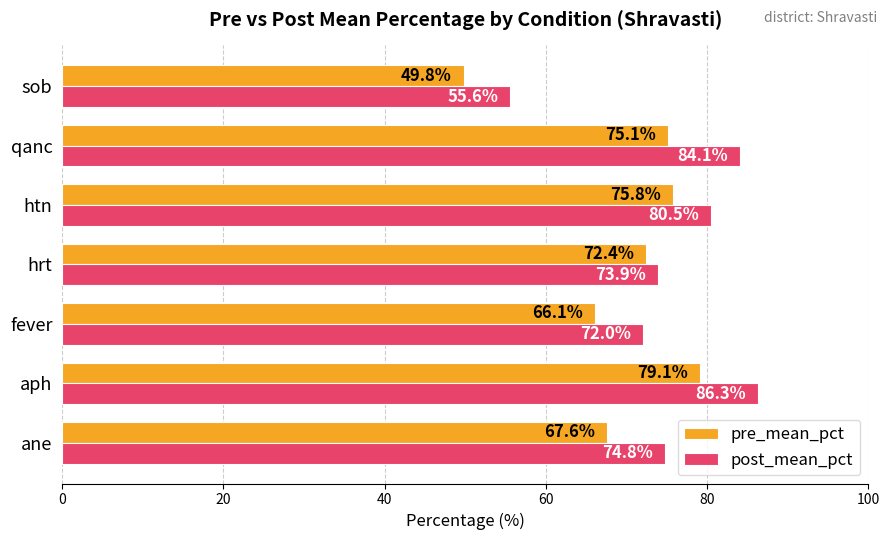

What are all the series names shown in the legend?

pre_mean_pct, post_mean_pct